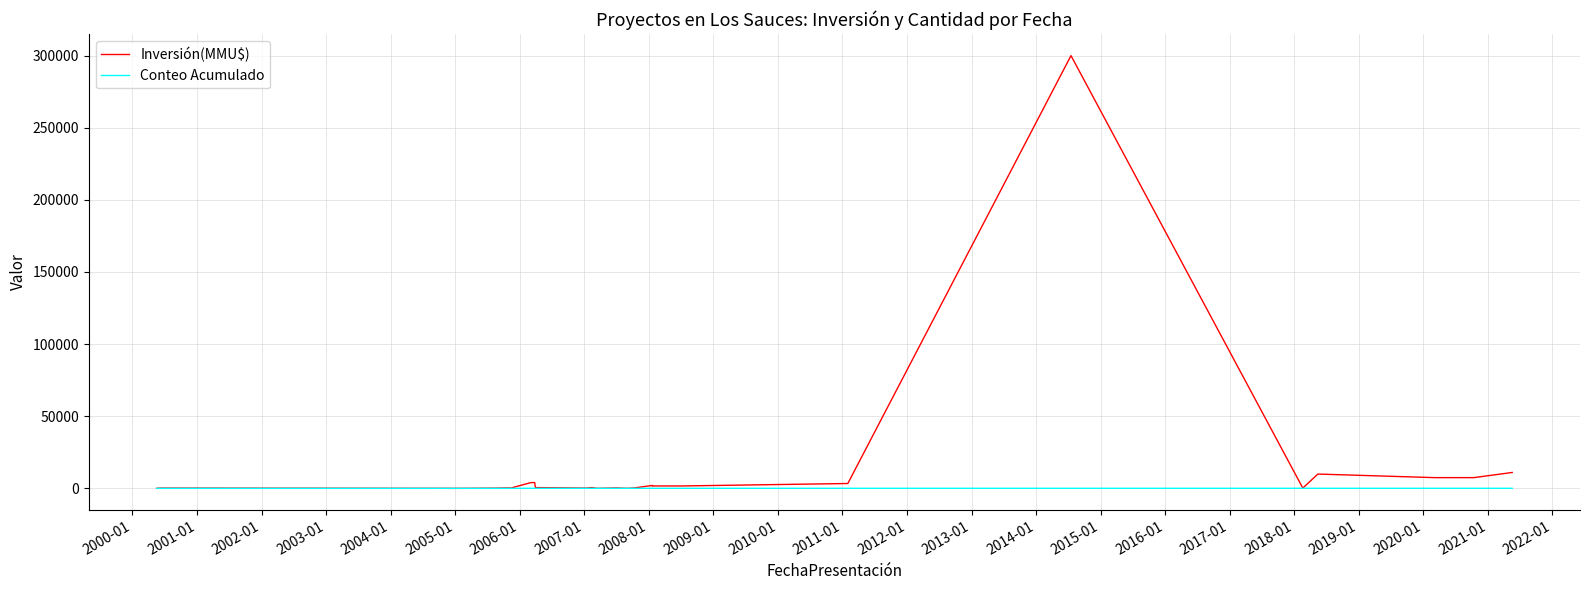

What is the total value across all series at 2001-01?

3